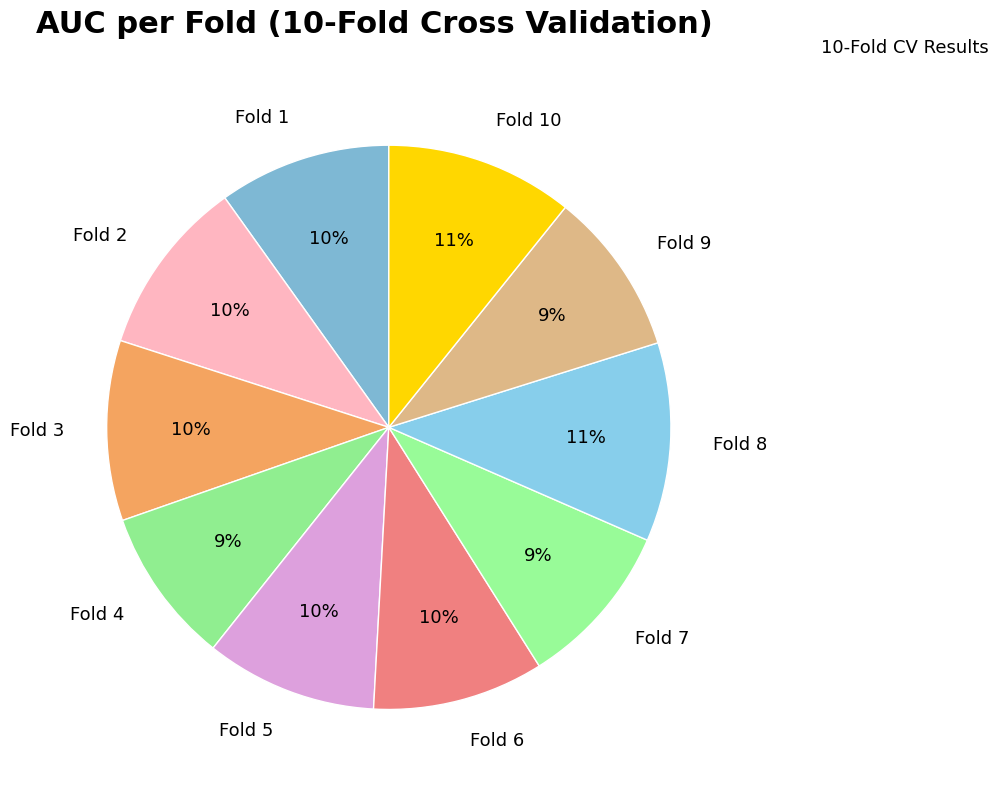

To the nearest percent, what is the difference between the largest and smallest slice percentages?

2%